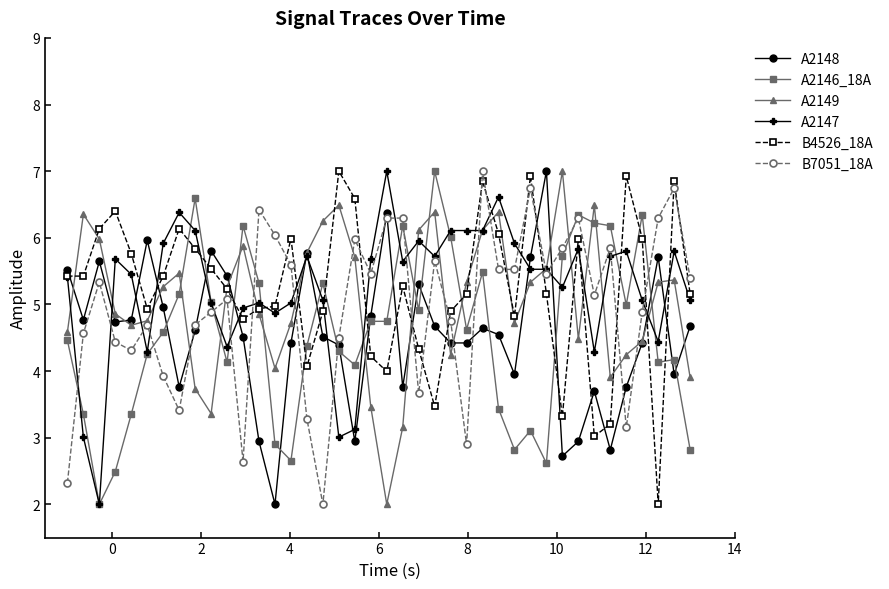

How many times do B4526_18A and A2146_18A cross each other?

12